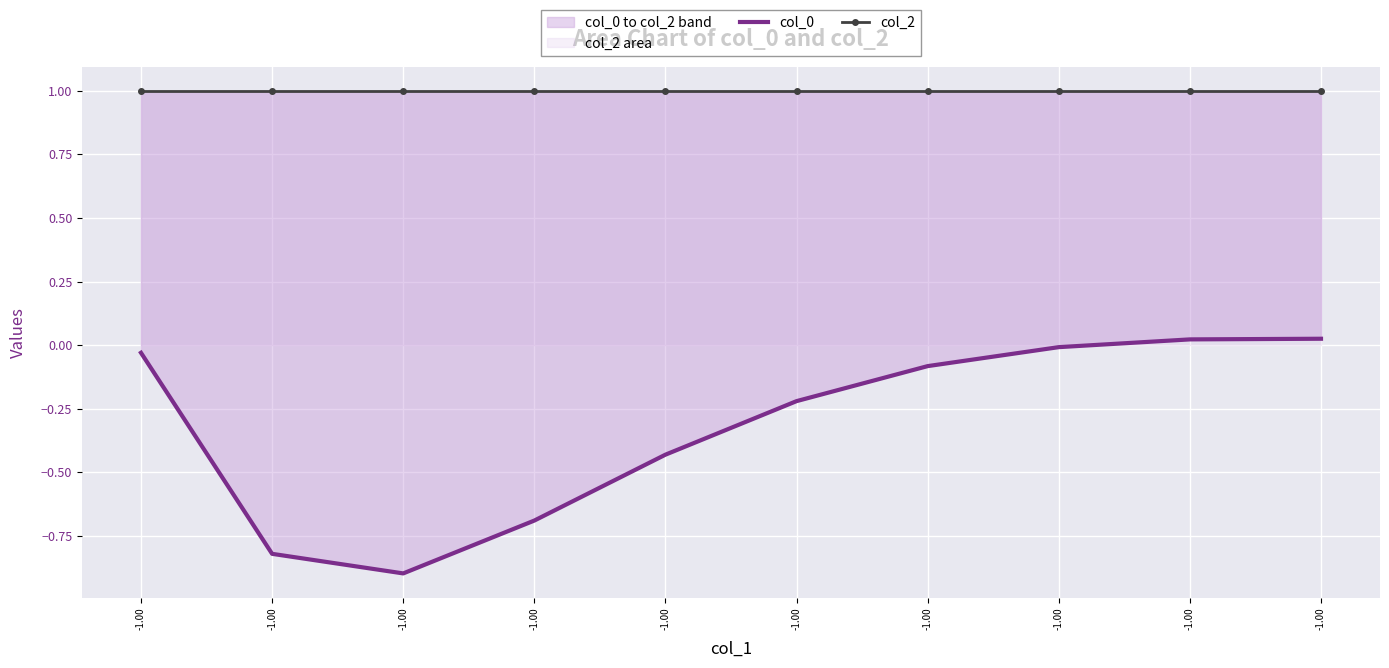

True or false: col_0 and col_2 cross at least once.

False